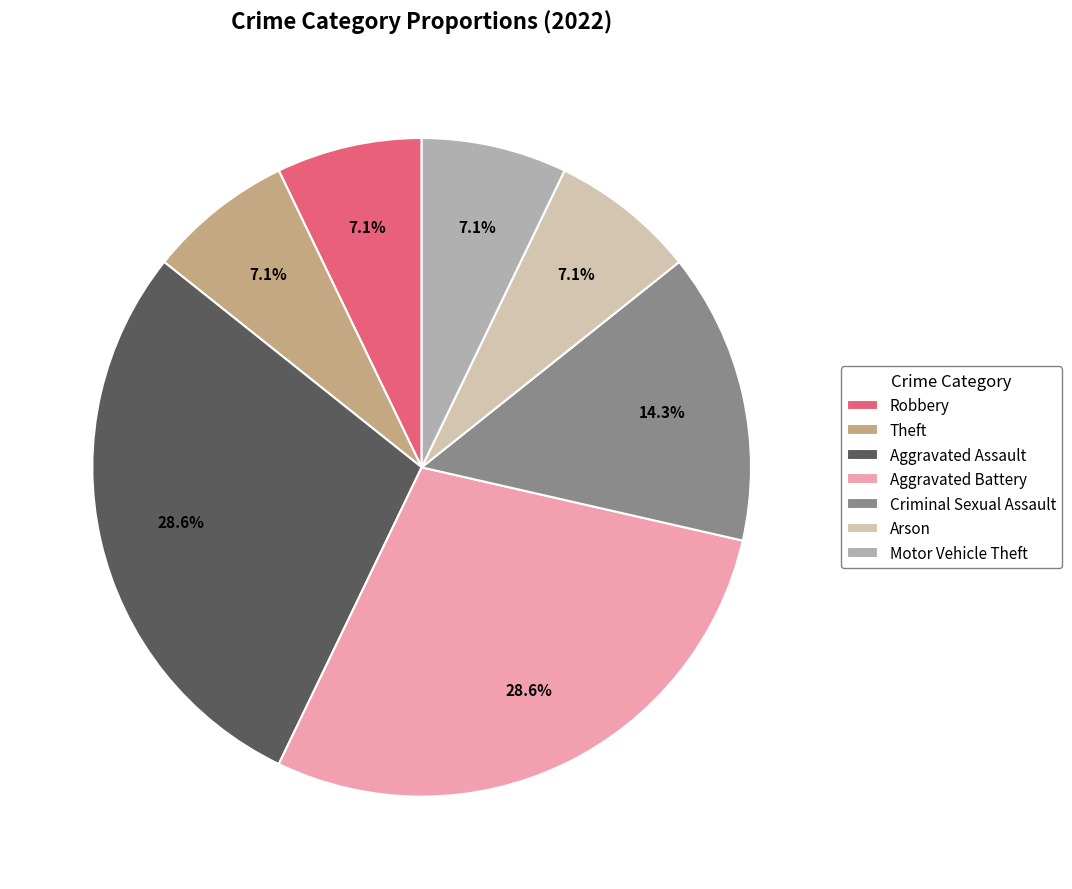

Does any single category account for the majority?

No